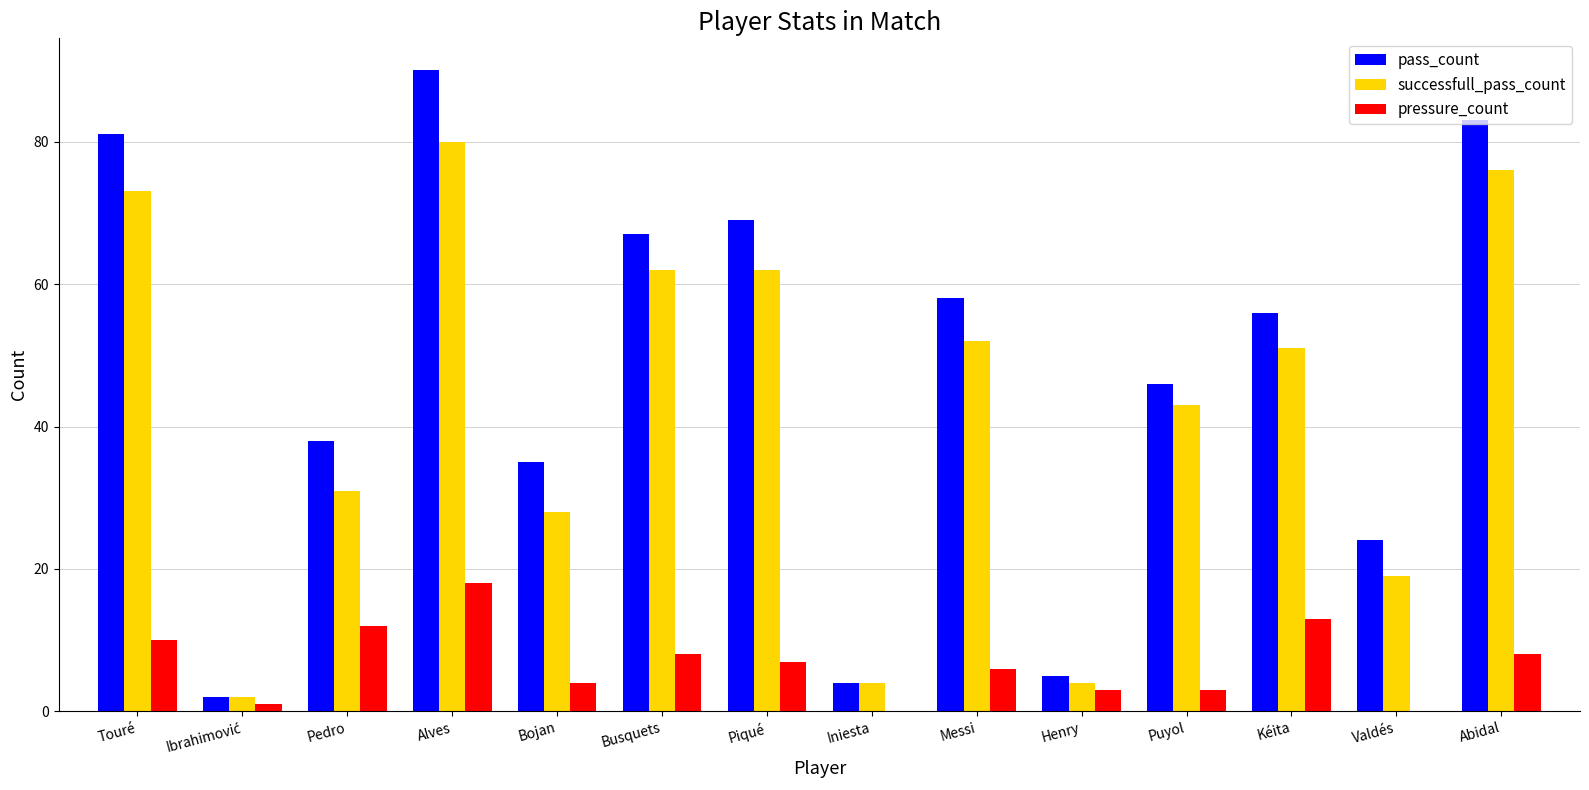

The successfull_pass_count series shows 73 at Touré. True or false?

True